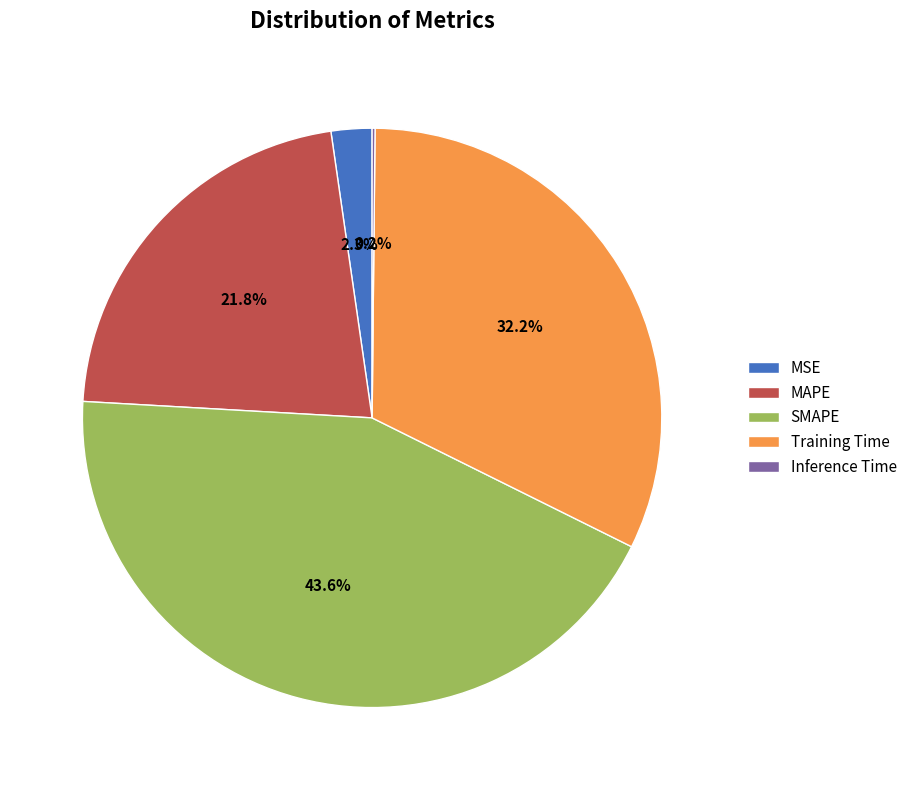

What portion of the pie excludes MSE?

97.7%